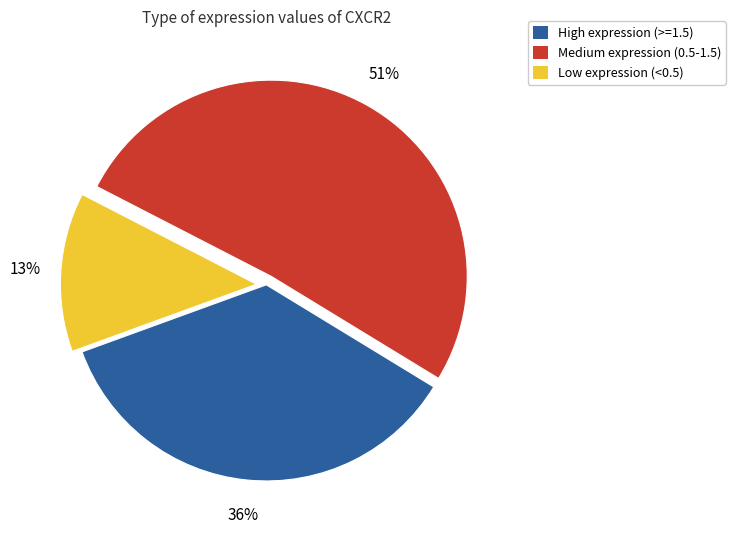

What is the largest slice in the pie chart?

Medium expression (0.5-1.5)